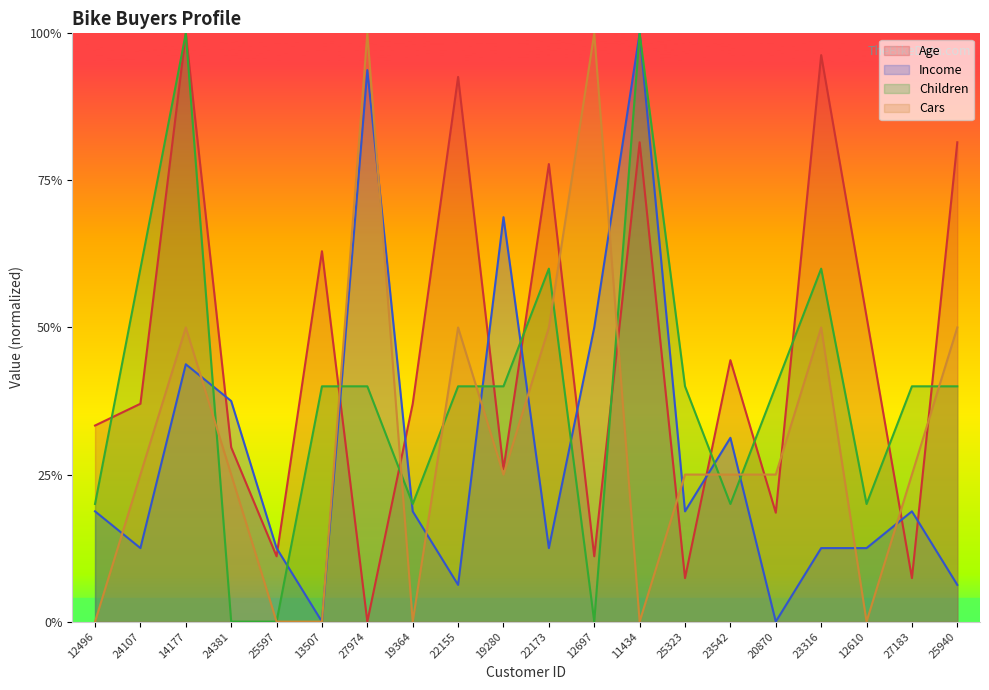

What position from the right is 25597?

16